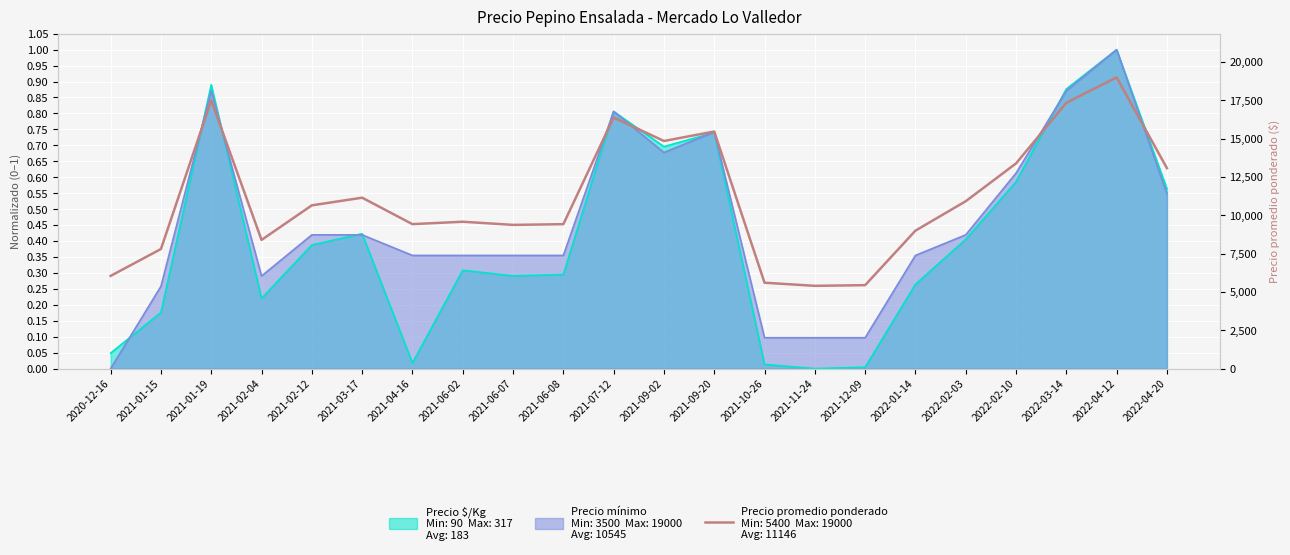

How many lines are shown in the chart?

1